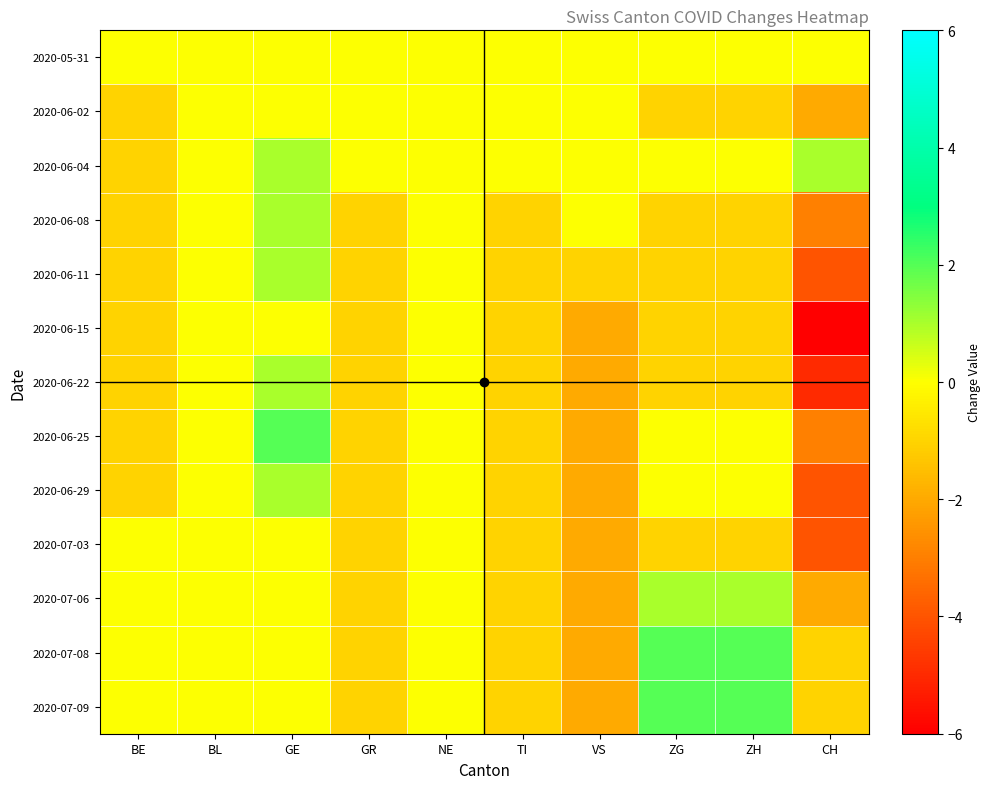

What is the greatest value displayed?

2